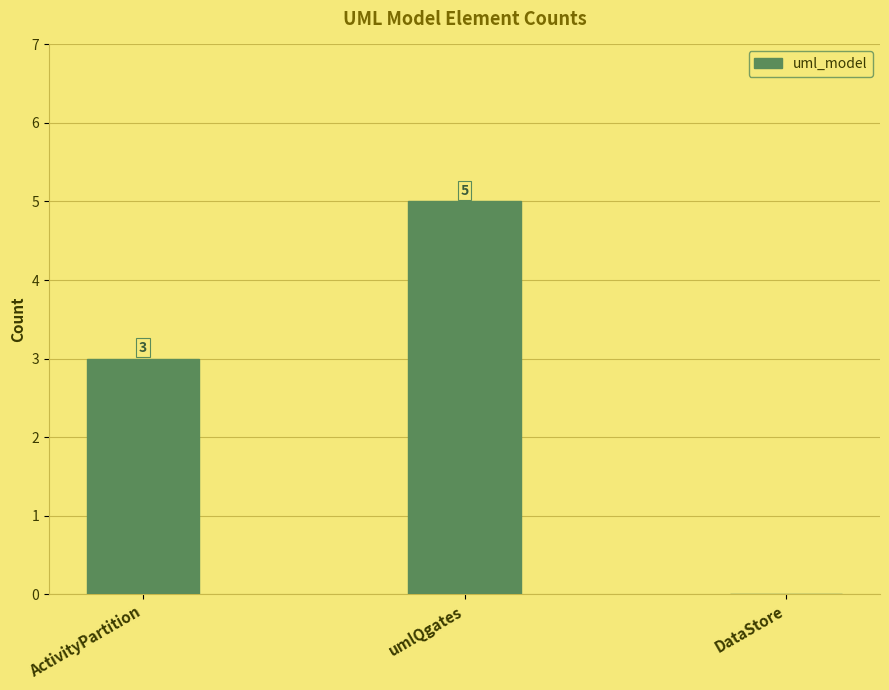

What is the sum of the values at DataStore and umlQgates?

5